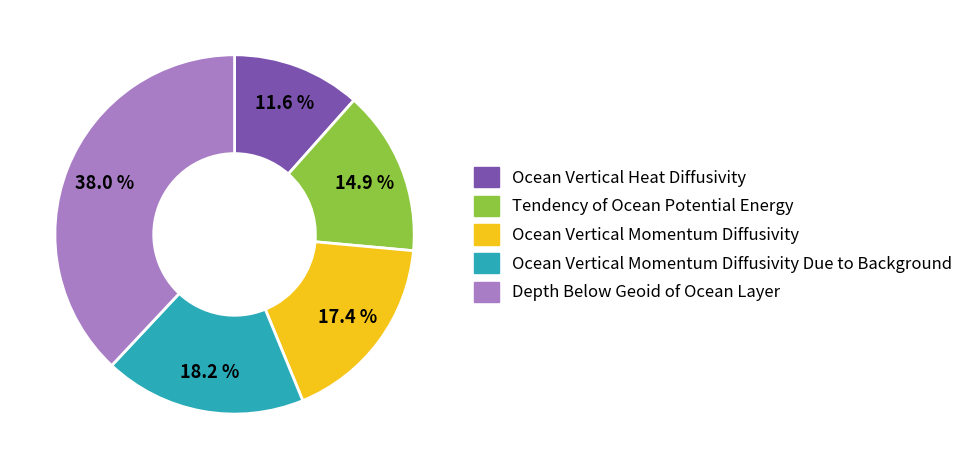

Is there a majority slice in this chart?

No